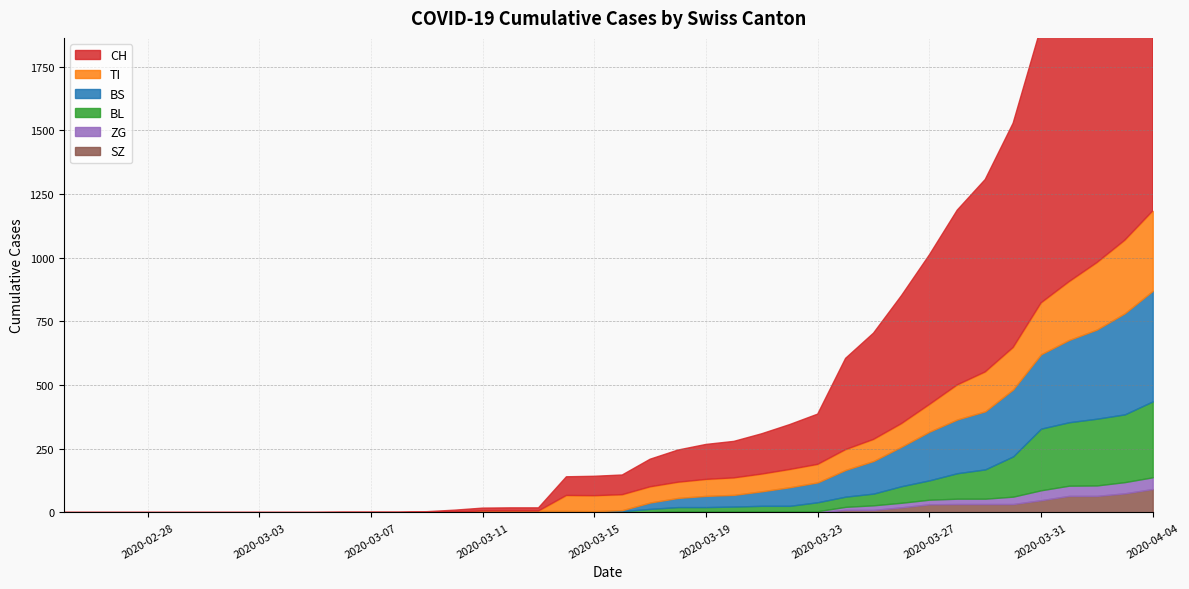

How many data points does each series have?

40